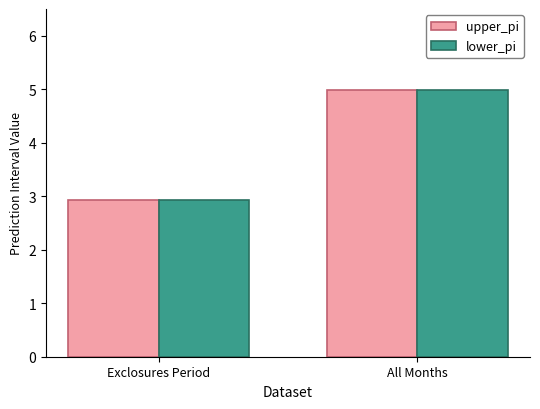

How many data points in upper_pi are above 4?

1